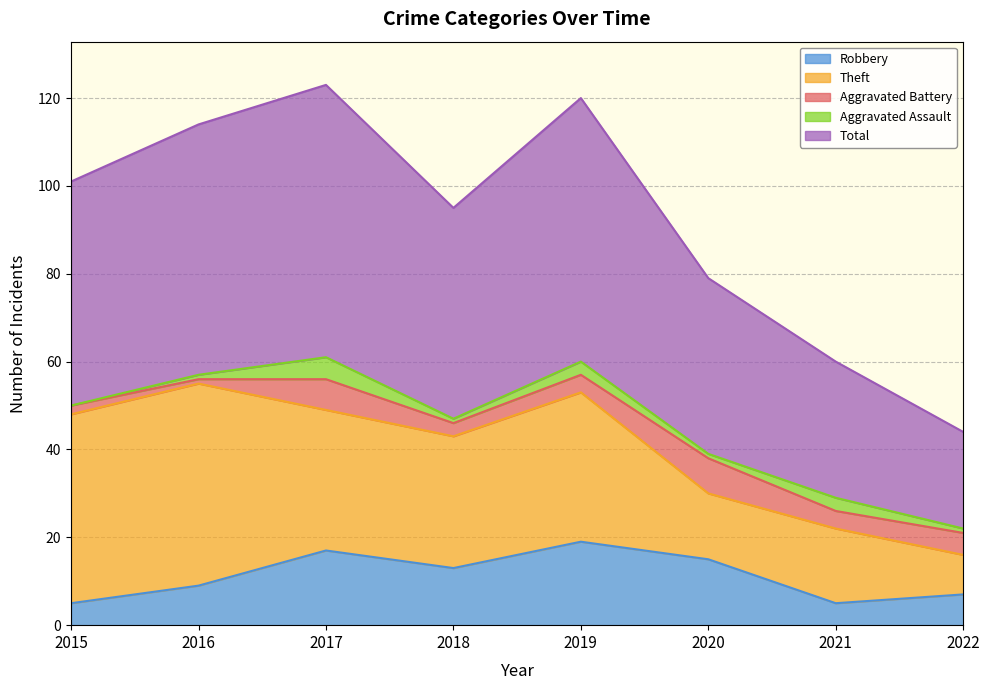

True or false: Aggravated Assault has more than 2 interior local peaks.

True